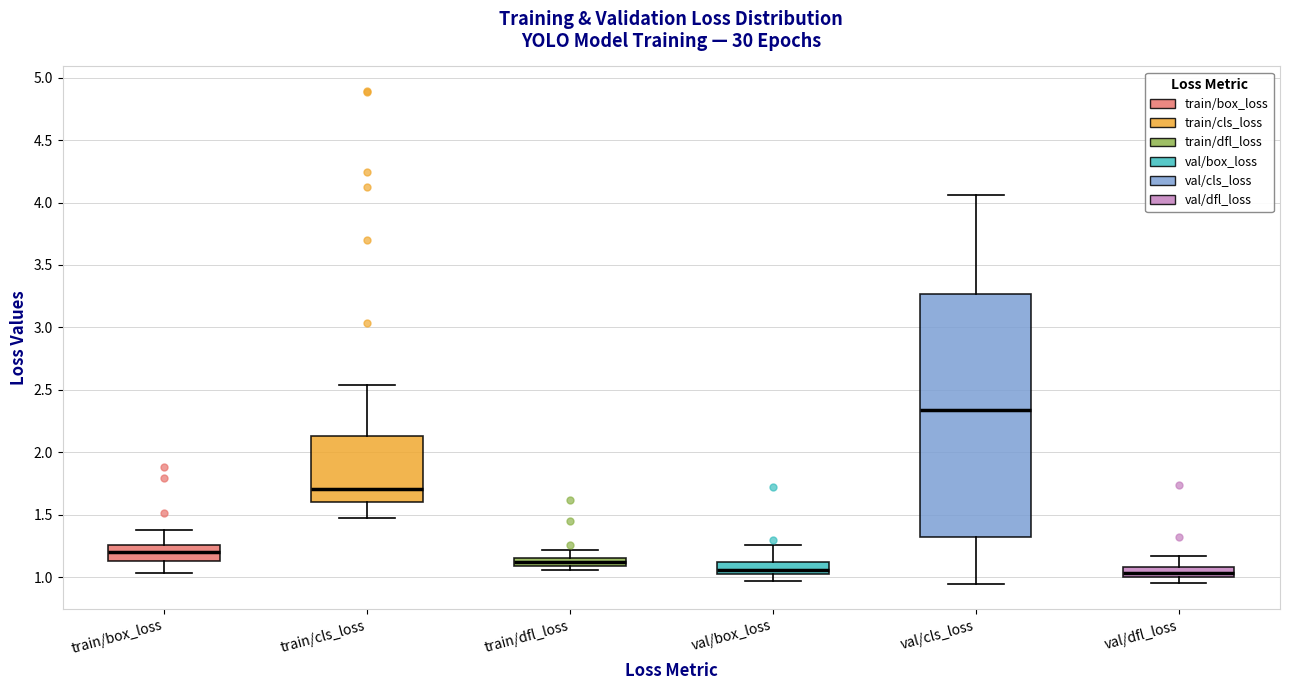

Where is the upper edge of the box for val/dfl_loss on the y-axis? The values are not printed on the chart, so give them approximately, as read against the axis.

1.10